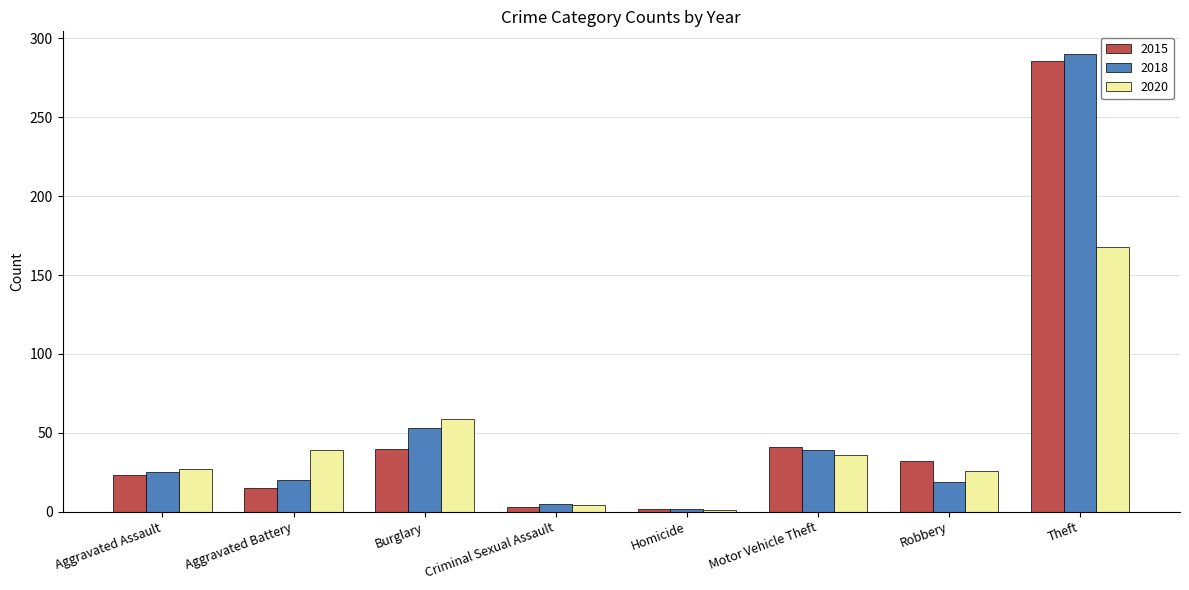

The 2020 series shows 4 at Criminal Sexual Assault. True or false?

True